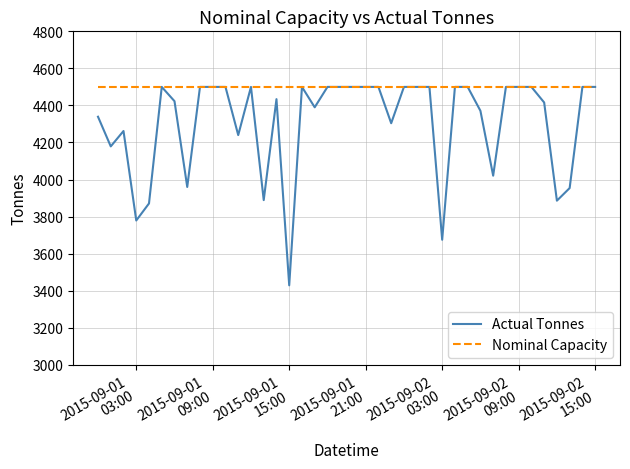

Which series has the widest spread of values?

Actual Tonnes